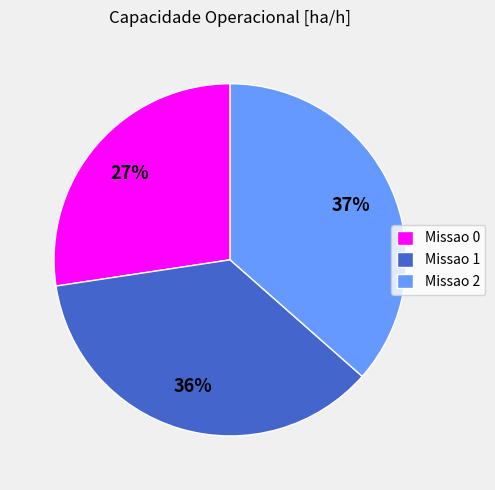

What is the smallest slice in the pie chart?

Missao 0